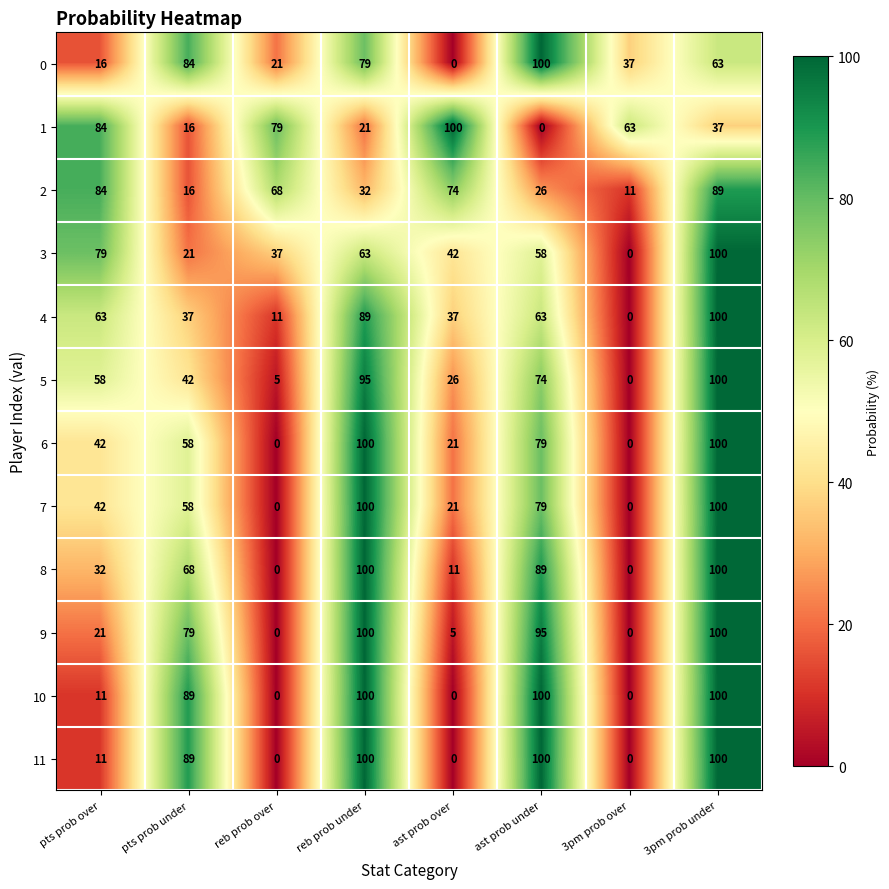

How many categories are shown in the chart?

8